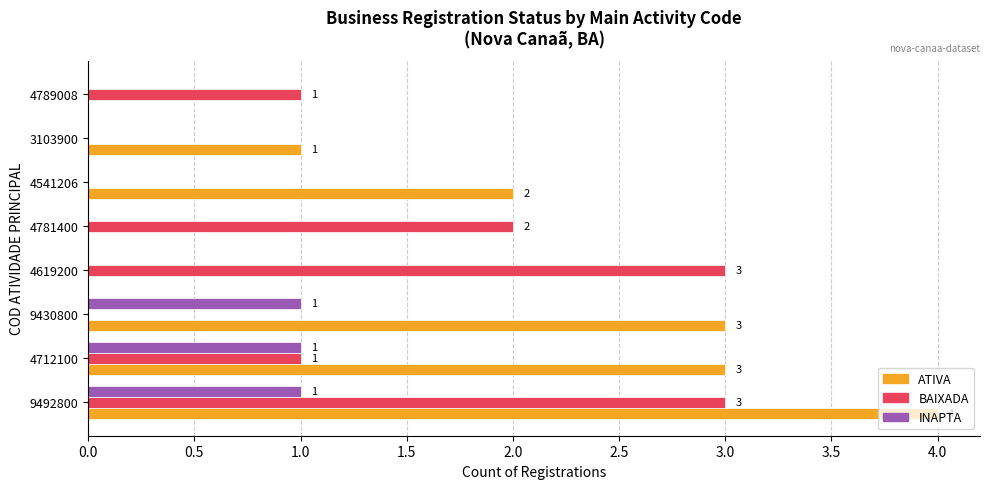

Which category has the highest value across all series?

9492800